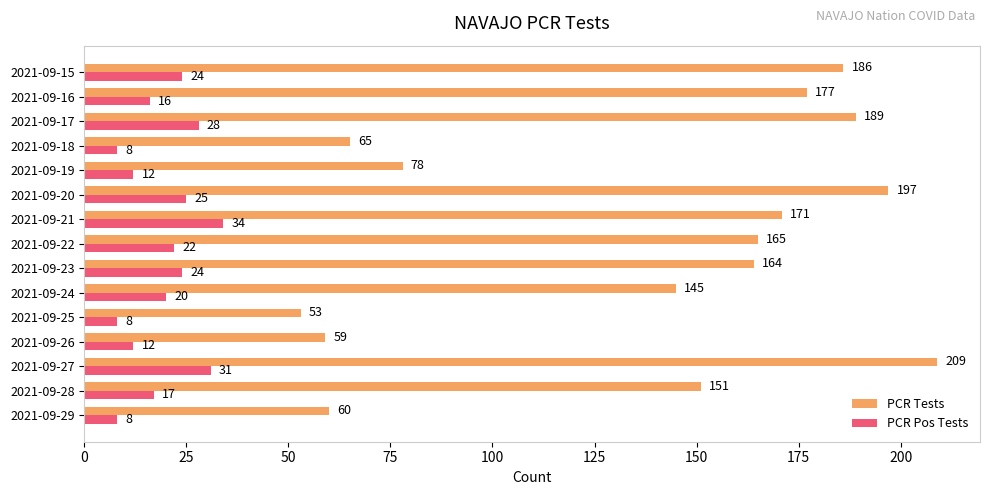

Which series has the largest total across all categories?

PCR Tests